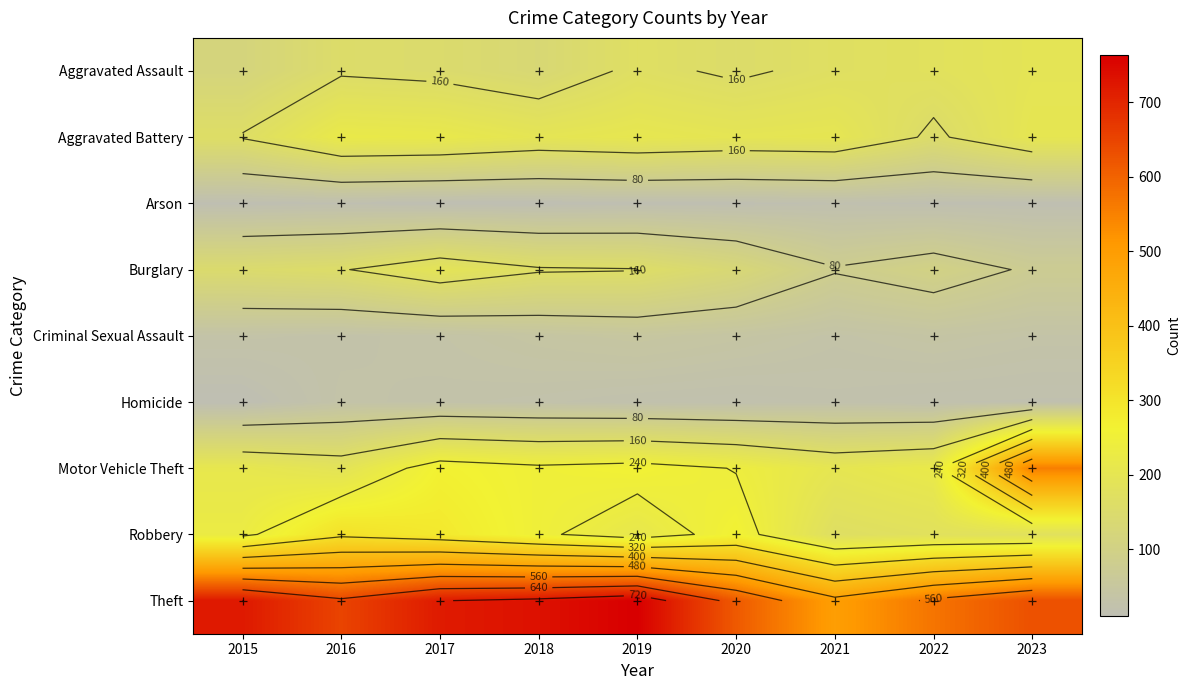

Which series has the largest total across all categories?

Theft